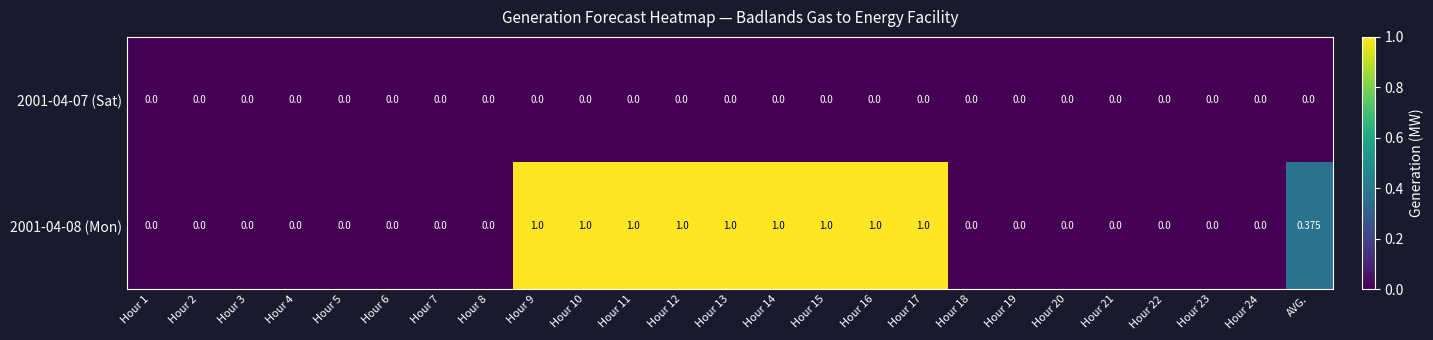

Between Hour 13 and Hour 21, which is larger?

Hour 13